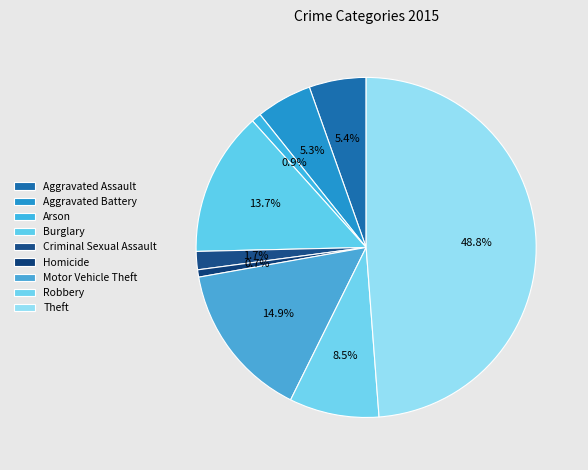

Is Theft the majority of the pie?

No